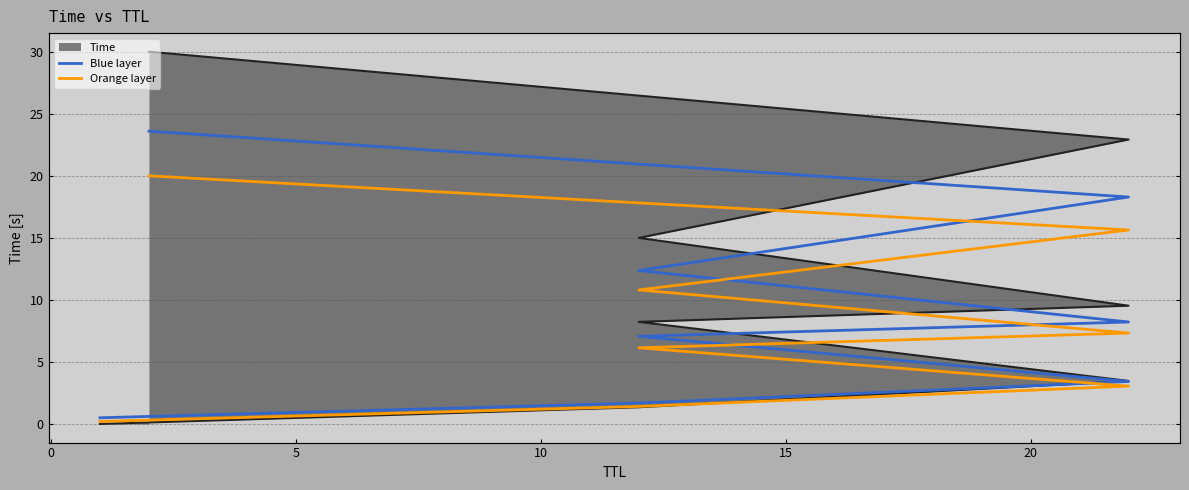

What is the value of the Blue layer point at the 3rd from the left?

3.4